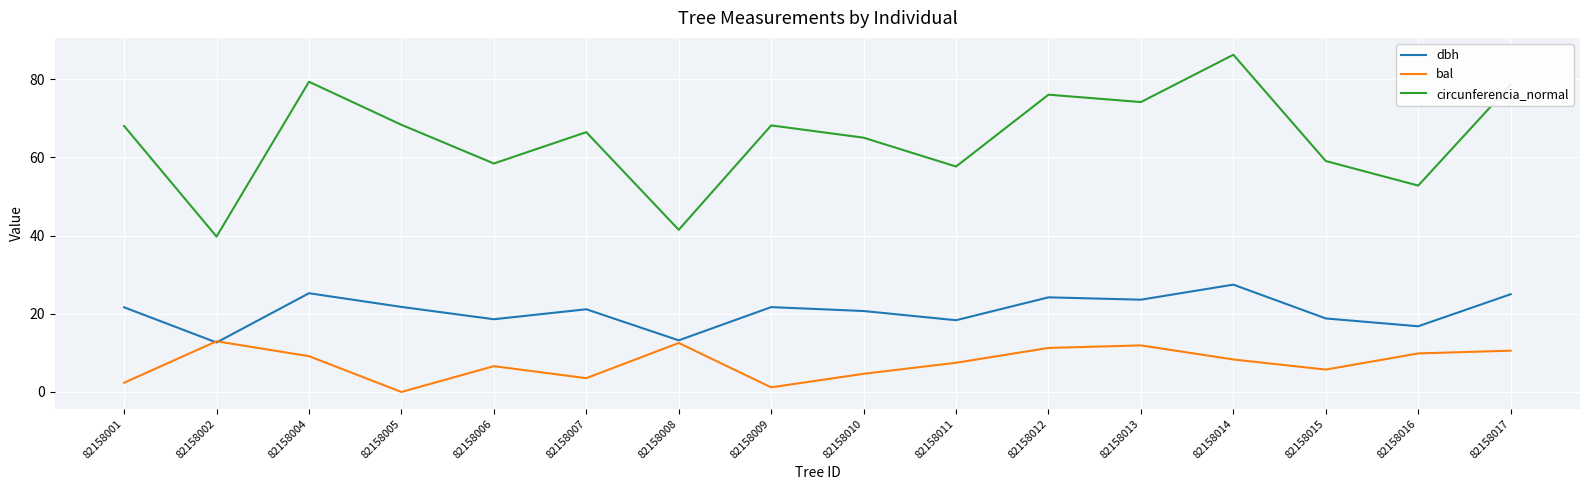

Which series has the largest range (max minus min)?

circunferencia_normal